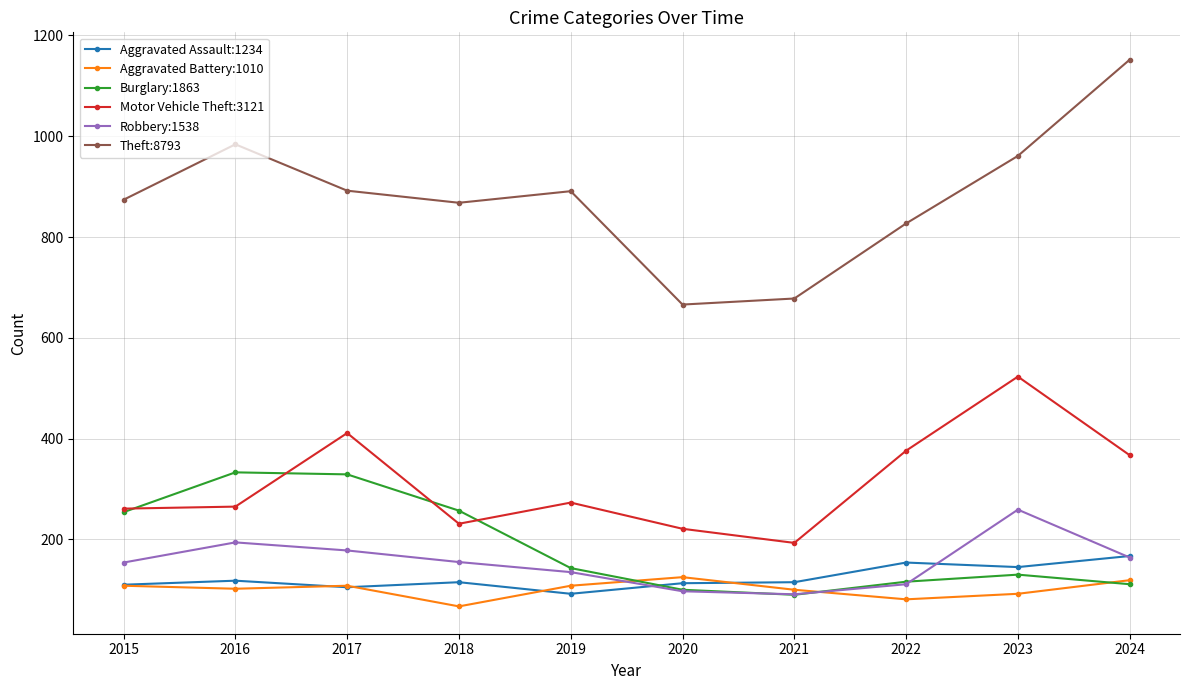

What is the difference between the Motor Vehicle Theft:3121 values at 2015 and 2023?

262